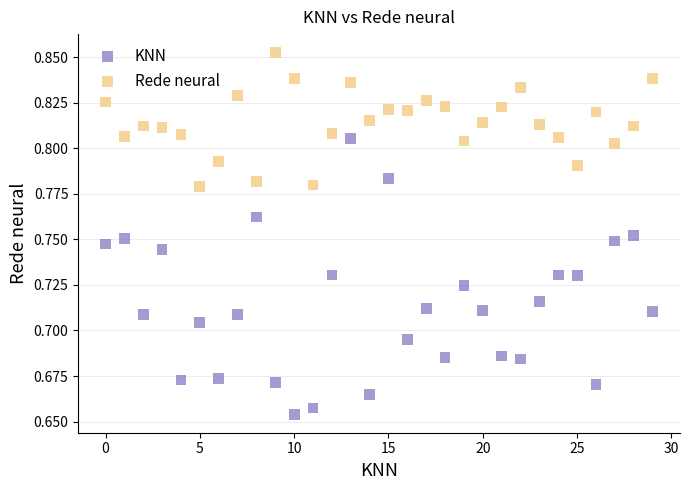

Which series has the widest spread of Y values?

KNN